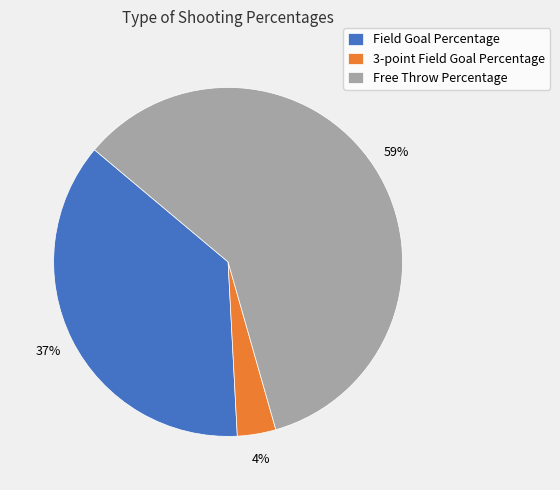

Is it true that Free Throw Percentage is 59% of the pie?

True